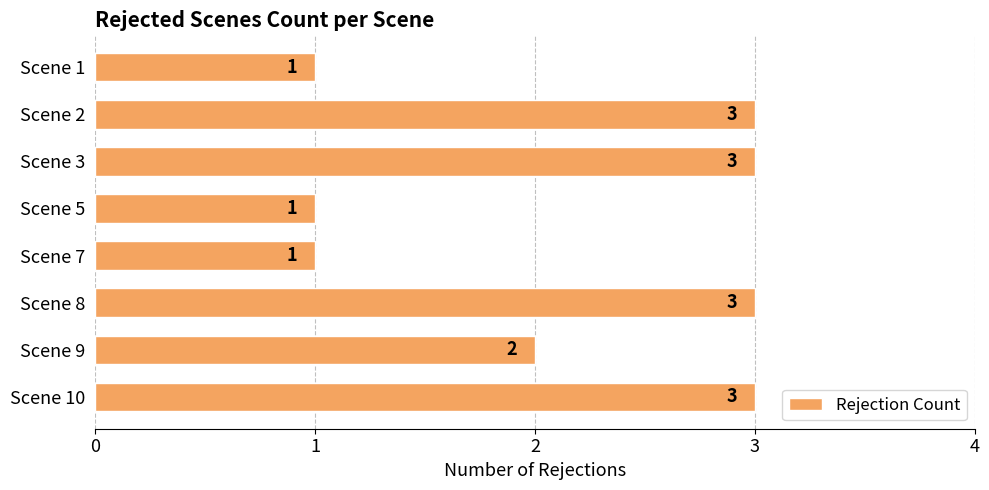

What is the ratio of the value at Scene 8 to the value at Scene 10?

1.0